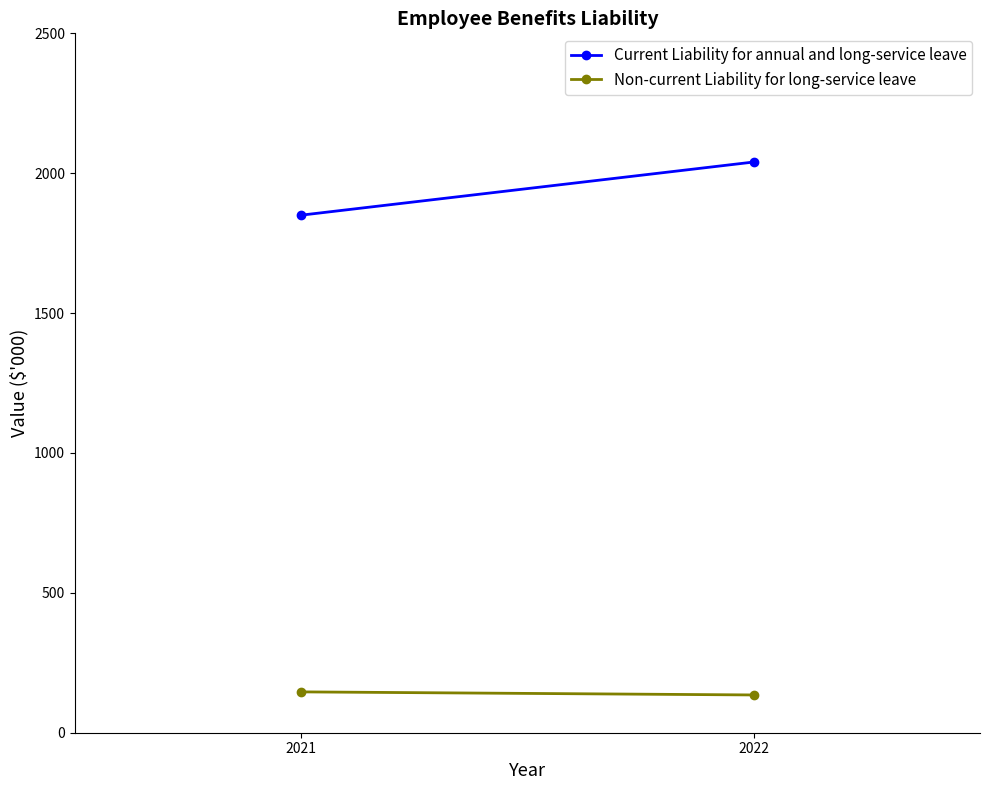

At which category is the sum across all series the highest?

2022